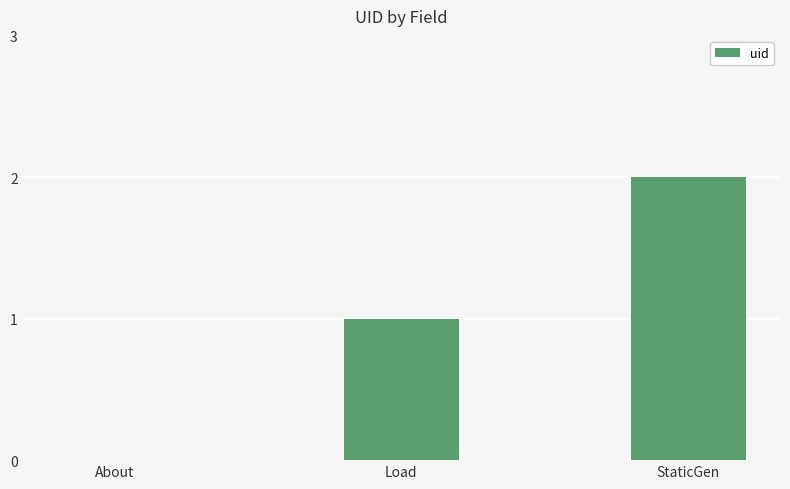

What is the change in value from About to StaticGen?

+2